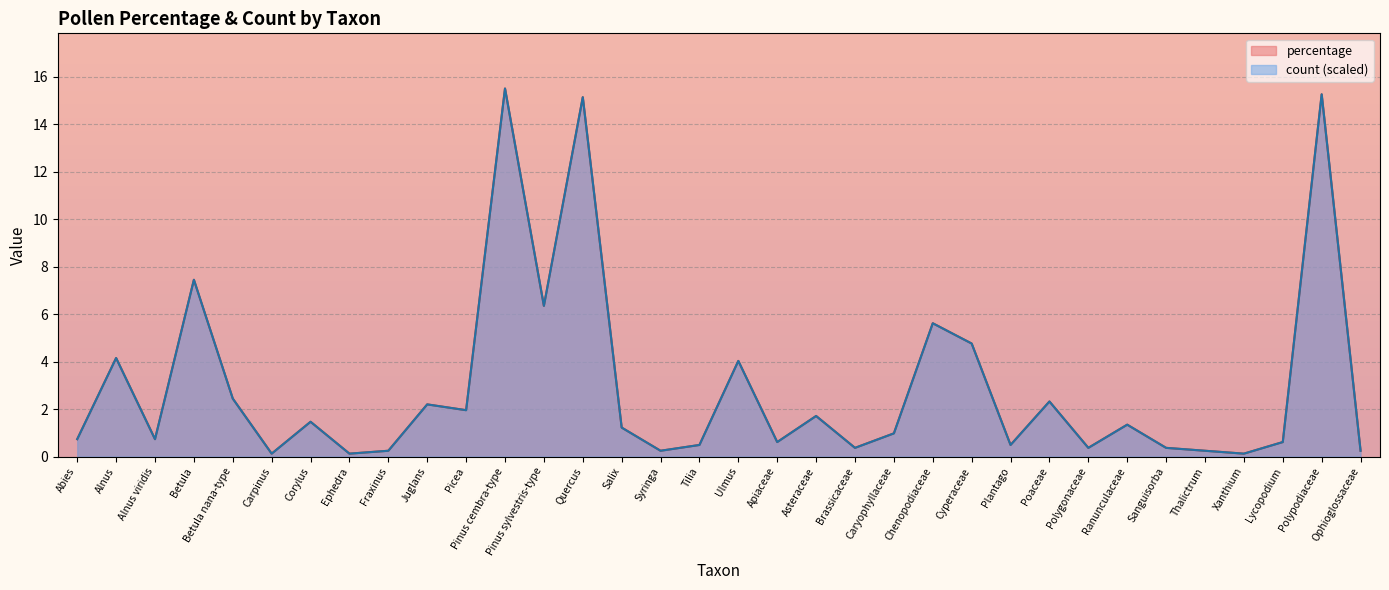

How many interior local peaks does the percentage series have?

12